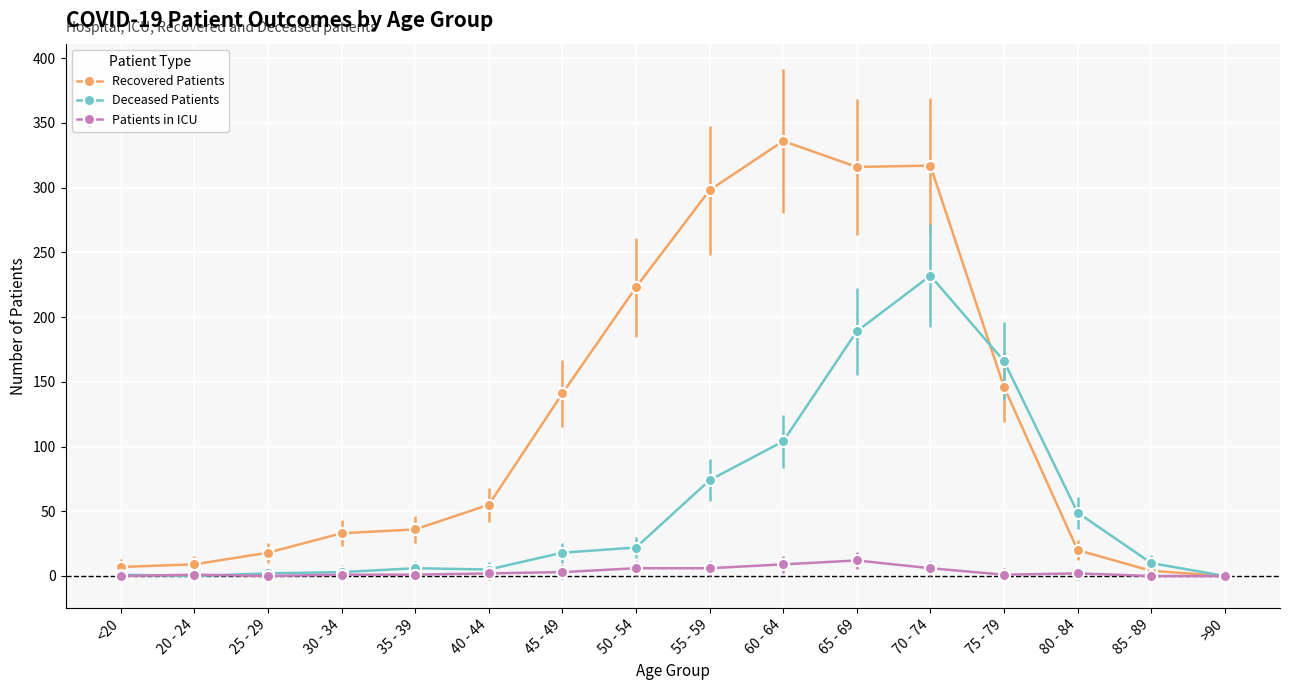

What is the difference between the highest and lowest values at 50 - 54?

217